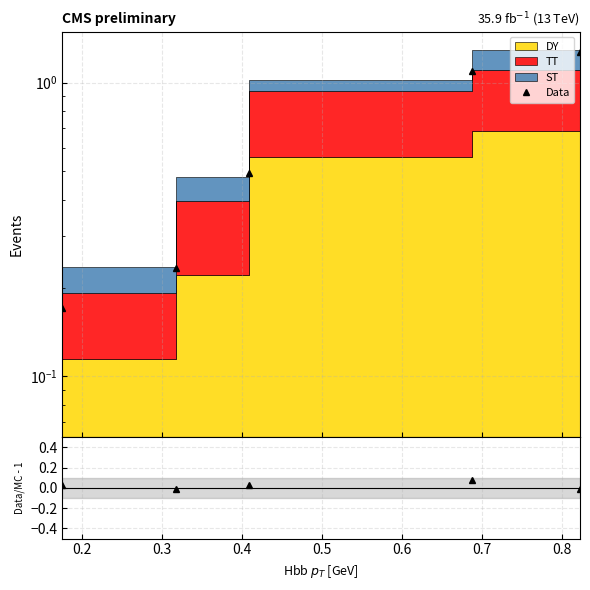

Is the value of Data/MC - 1 at 0.5 greater than the value of Data at 0.4?

No